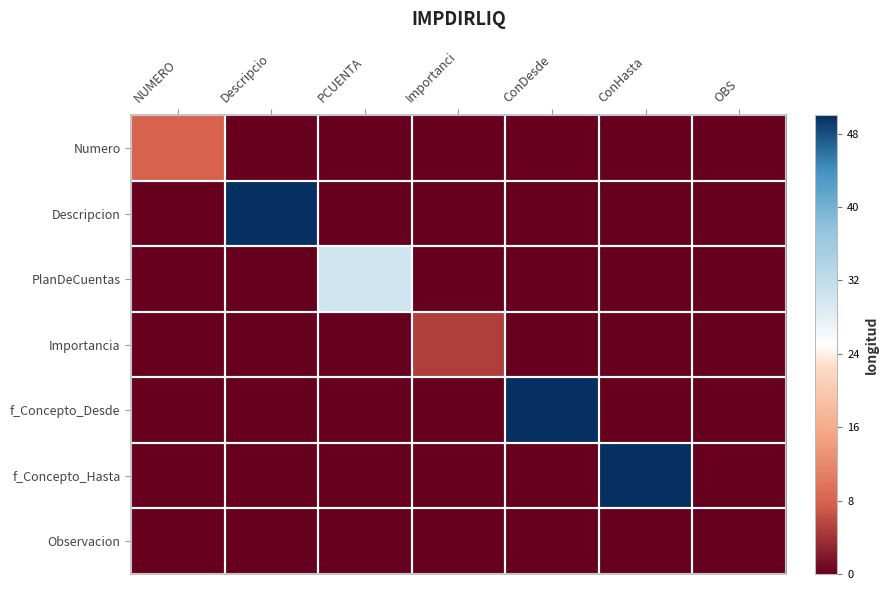

Which category has the lowest value across all series?

Descripcio